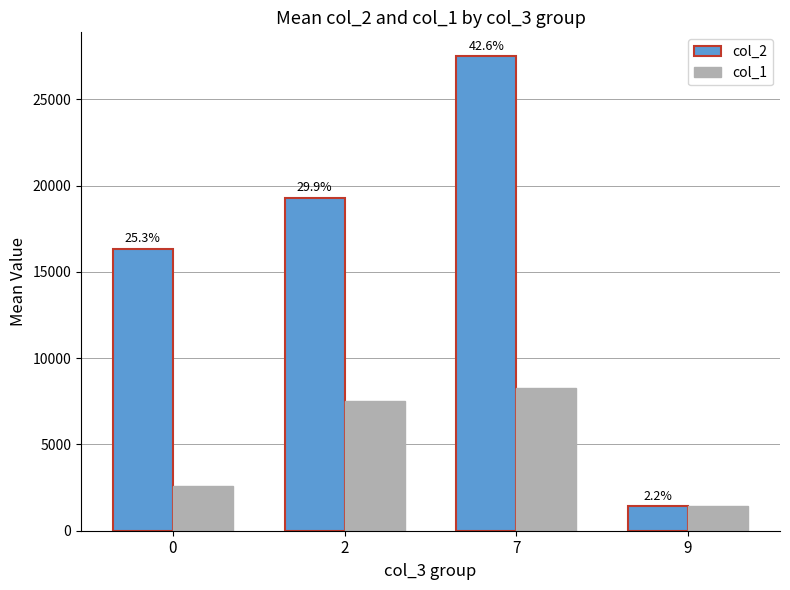

What is the spread (max minus min) of values at 0?

13727.2